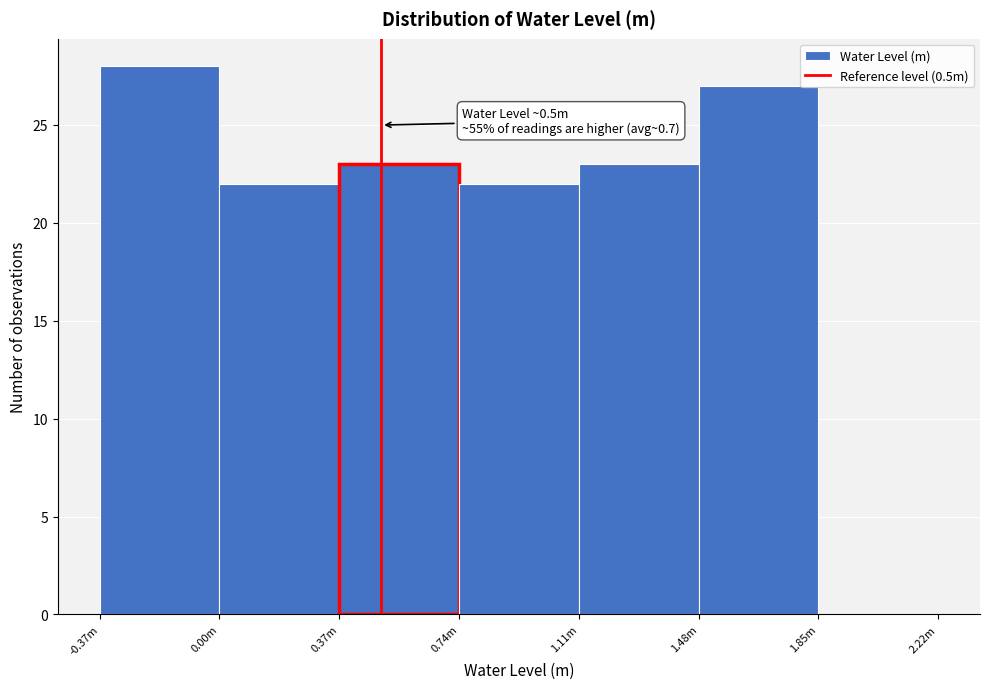

Reading right to left, transcribe all the data shown in this chart.

1.85m=0	1.48m=27	1.11m=23	0.74m=22	0.37m=23	0.00m=22	-0.37m=28